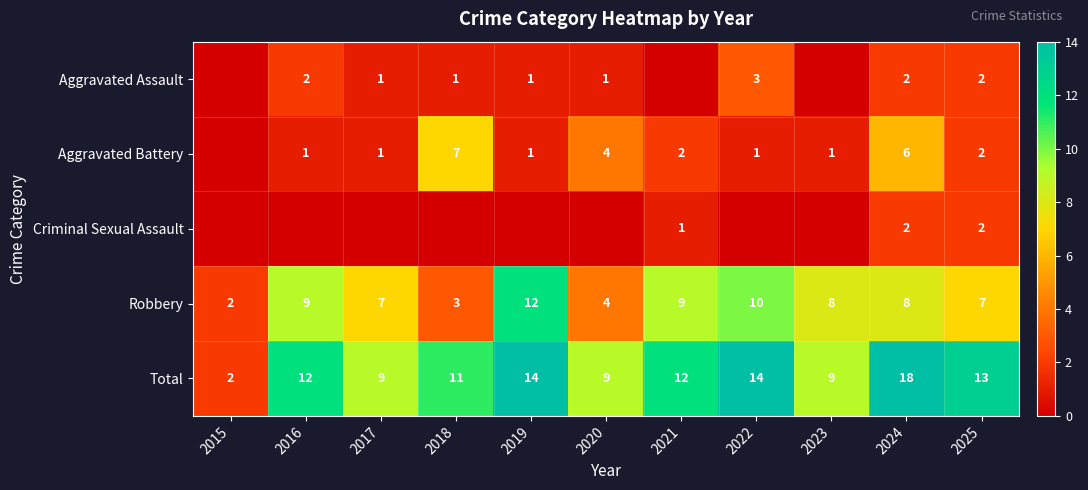

How many distinct data groups are displayed?

5